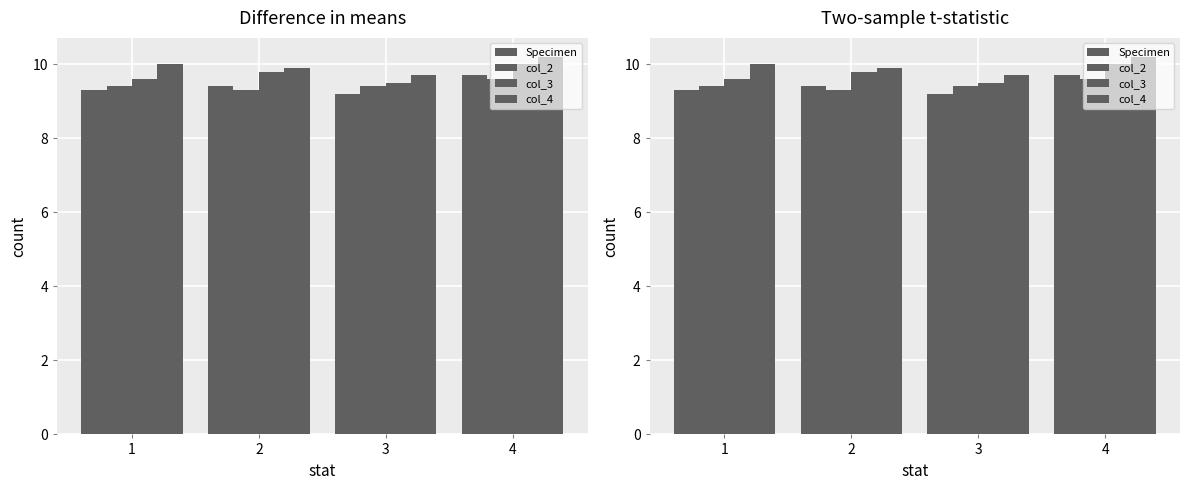

List the labels in order of col_3 value, smallest first.

3, 1, 2, 4